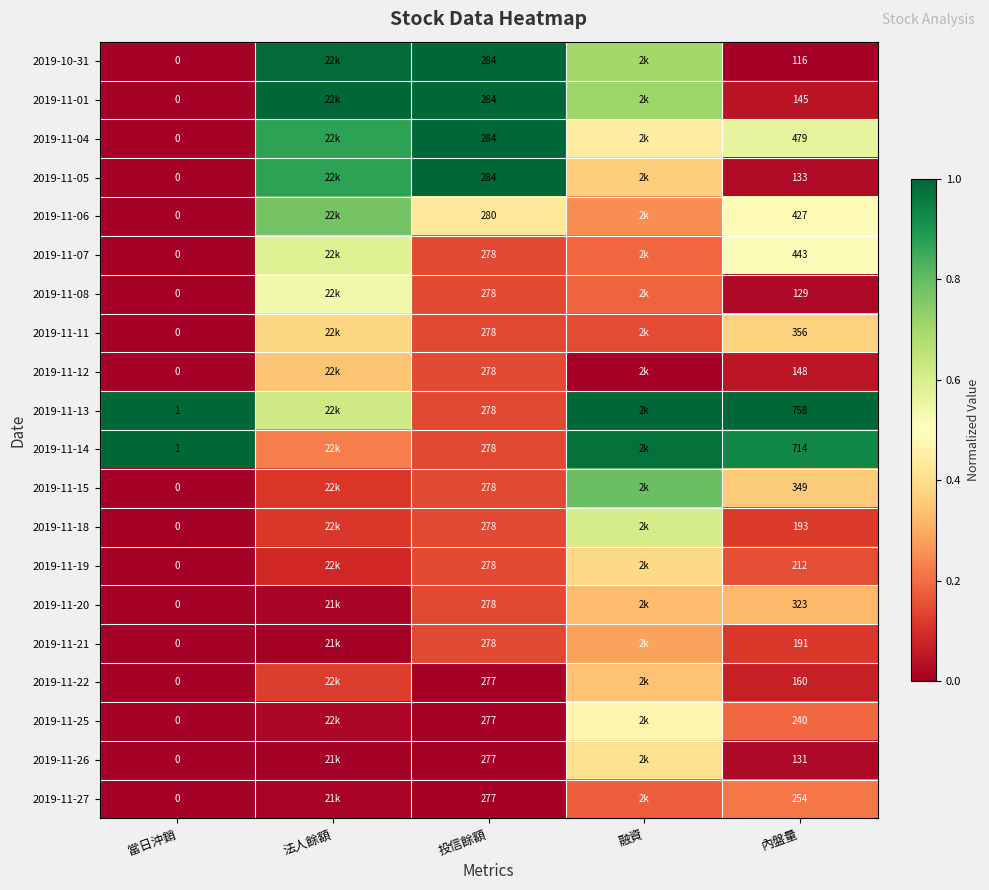

What is the maximum value for 2019-11-08?

0.5